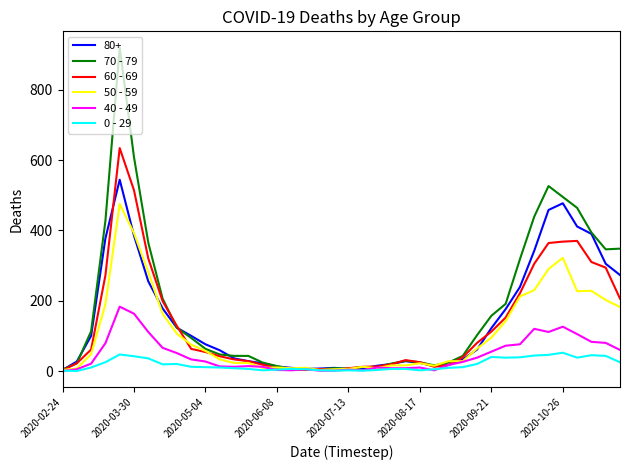

List the series in order of their peak value, highest first.

70 - 79, 60 - 69, 80+, 50 - 59, 40 - 49, 0 - 29